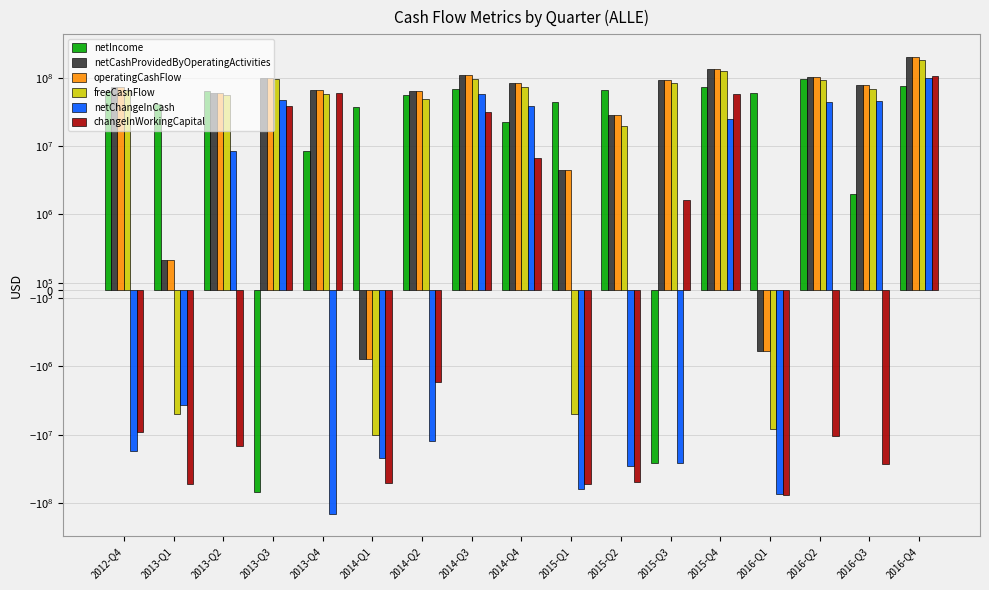

Reading left to right, what are all the values shown in this chart?

netIncome: 2012-Q4=63700000	2013-Q1=41200000	2013-Q2=63800000	2013-Q3=-69200000	2013-Q4=8500000	2014-Q1=37600000	2014-Q2=55600000	2014-Q3=67700000	2014-Q4=22800000	2015-Q1=43900000	2015-Q2=65000000	2015-Q3=-26200000	2015-Q4=72000000	2016-Q1=58800000	2016-Q2=95400000	2016-Q3=2000000	2016-Q4=75000000
netCashProvidedByOperatingActivities: 2012-Q4=71800000	2013-Q1=400000	2013-Q2=58800000	2013-Q3=98400000	2013-Q4=66300000	2014-Q1=-900000	2014-Q2=64700000	2014-Q3=108200000	2014-Q4=83900000	2015-Q1=4400000	2015-Q2=28800000	2015-Q3=92300000	2015-Q4=131500000	2016-Q1=-800000	2016-Q2=102000000	2016-Q3=77200000	2016-Q4=199100000
operatingCashFlow: 2012-Q4=71800000	2013-Q1=400000	2013-Q2=58800000	2013-Q3=98400000	2013-Q4=66300000	2014-Q1=-900000	2014-Q2=64700000	2014-Q3=108200000	2014-Q4=83900000	2015-Q1=4400000	2015-Q2=28800000	2015-Q3=92300000	2015-Q4=131500000	2016-Q1=-800000	2016-Q2=102000000	2016-Q3=77200000	2016-Q4=199100000
freeCashFlow: 2012-Q4=66300000	2013-Q1=-4900000	2013-Q2=55400000	2013-Q3=95100000	2013-Q4=58100000	2014-Q1=-10100000	2014-Q2=47900000	2014-Q3=94400000	2014-Q4=72200000	2015-Q1=-5000000	2015-Q2=19600000	2015-Q3=83600000	2015-Q4=123600000	2016-Q1=-8200000	2016-Q2=92900000	2016-Q3=67300000	2016-Q4=183000000
netChangeInCash: 2012-Q4=-17100000	2013-Q1=-3700000	2013-Q2=8400000	2013-Q3=46300000	2013-Q4=-141100000	2014-Q1=-22000000	2014-Q2=-12200000	2014-Q3=58200000	2014-Q4=39100000	2015-Q1=-60900000	2015-Q2=-28600000	2015-Q3=-25800000	2015-Q4=24500000	2016-Q1=-74200000	2016-Q2=43600000	2016-Q3=45400000	2016-Q4=97900000
changeInWorkingCapital: 2012-Q4=-9200000	2013-Q1=-52300000	2013-Q2=-14600000	2013-Q3=38500000	2013-Q4=59400000	2014-Q1=-50500000	2014-Q2=-1700000	2014-Q3=31300000	2014-Q4=6600000	2015-Q1=-51400000	2015-Q2=-48900000	2015-Q3=1600000	2015-Q4=57200000	2016-Q1=-76000000	2016-Q2=-10500000	2016-Q3=-26400000	2016-Q4=107000000